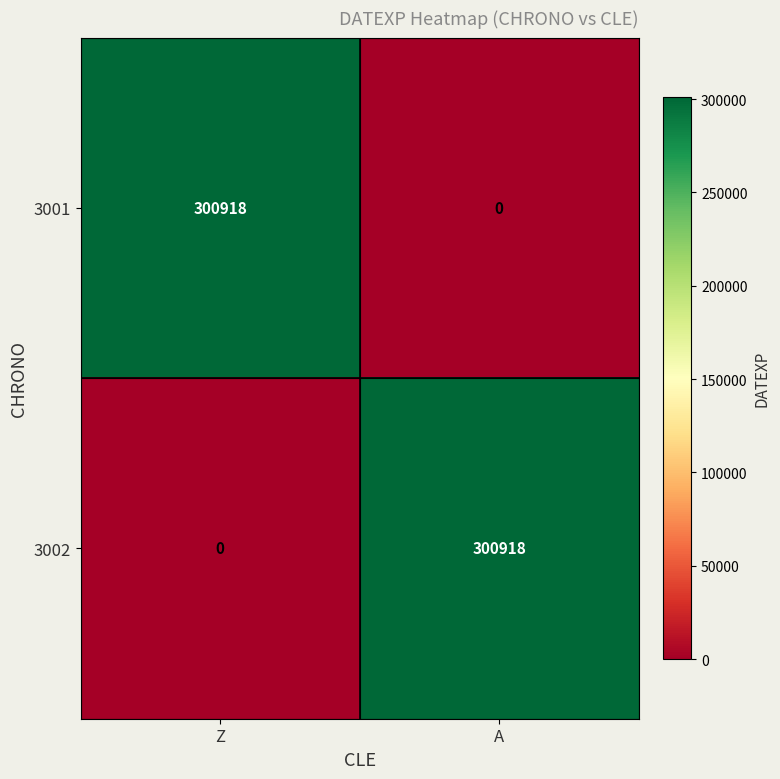

How many categories are shown in the chart?

2